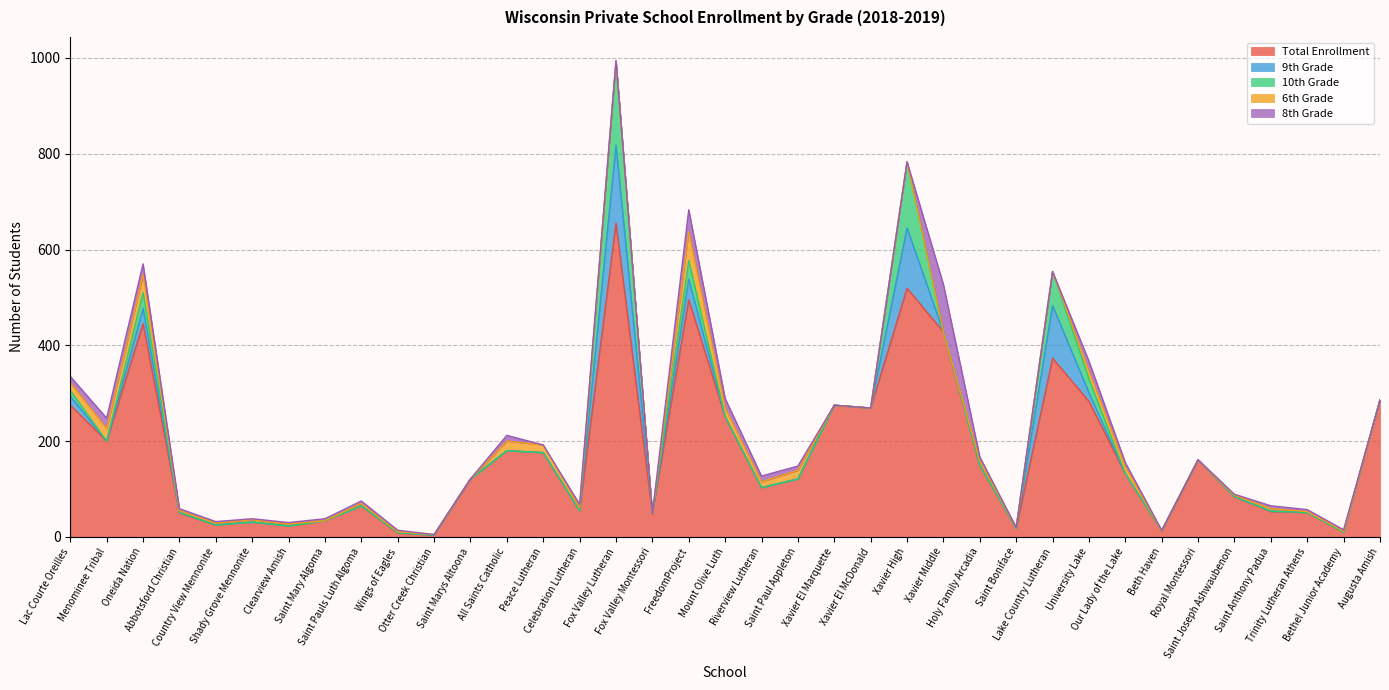

True or false: 6th Grade and Total Enrollment intersect in this chart.

False